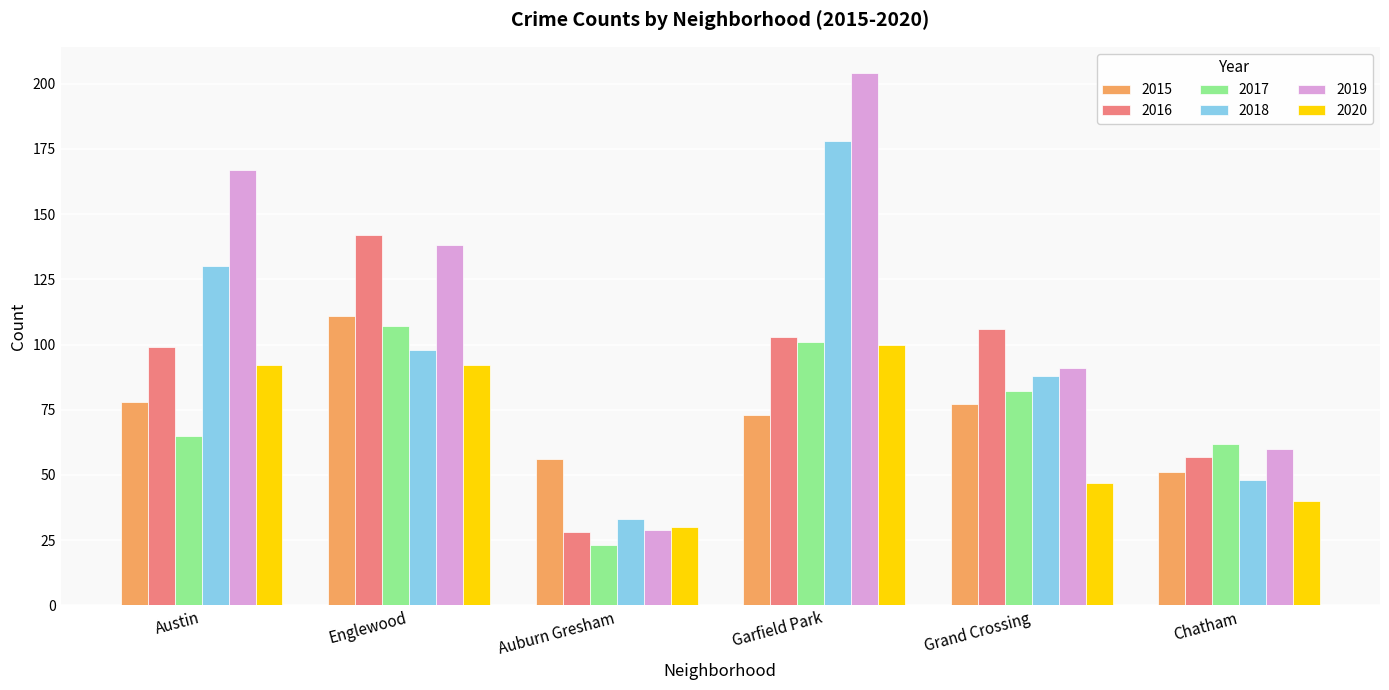

Where does the 2019 series first go above 138?

Austin